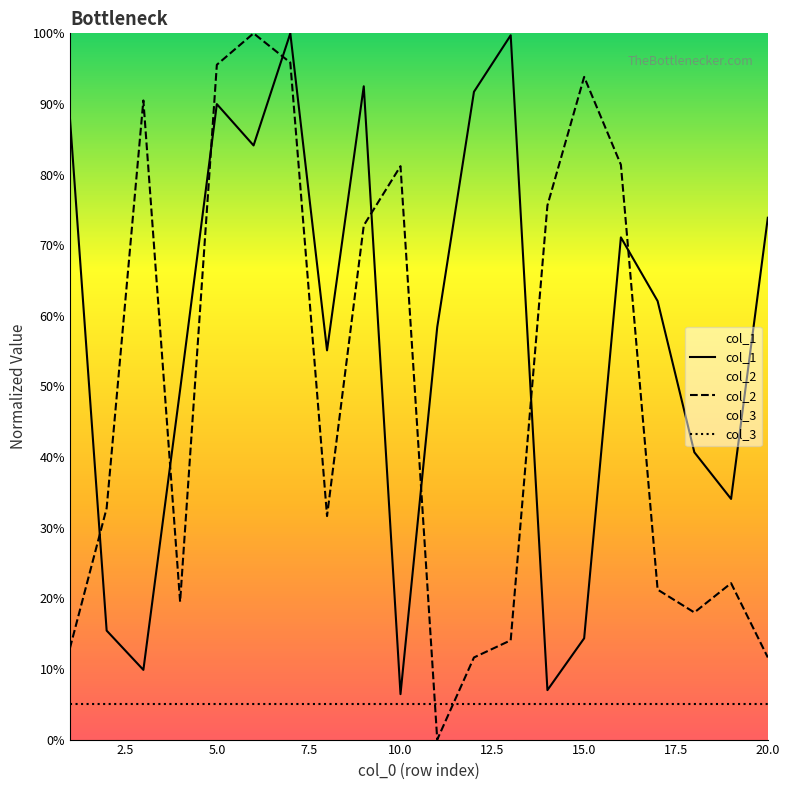

List the series in order of their overall mean, lowest first.

col_3, col_2, col_1